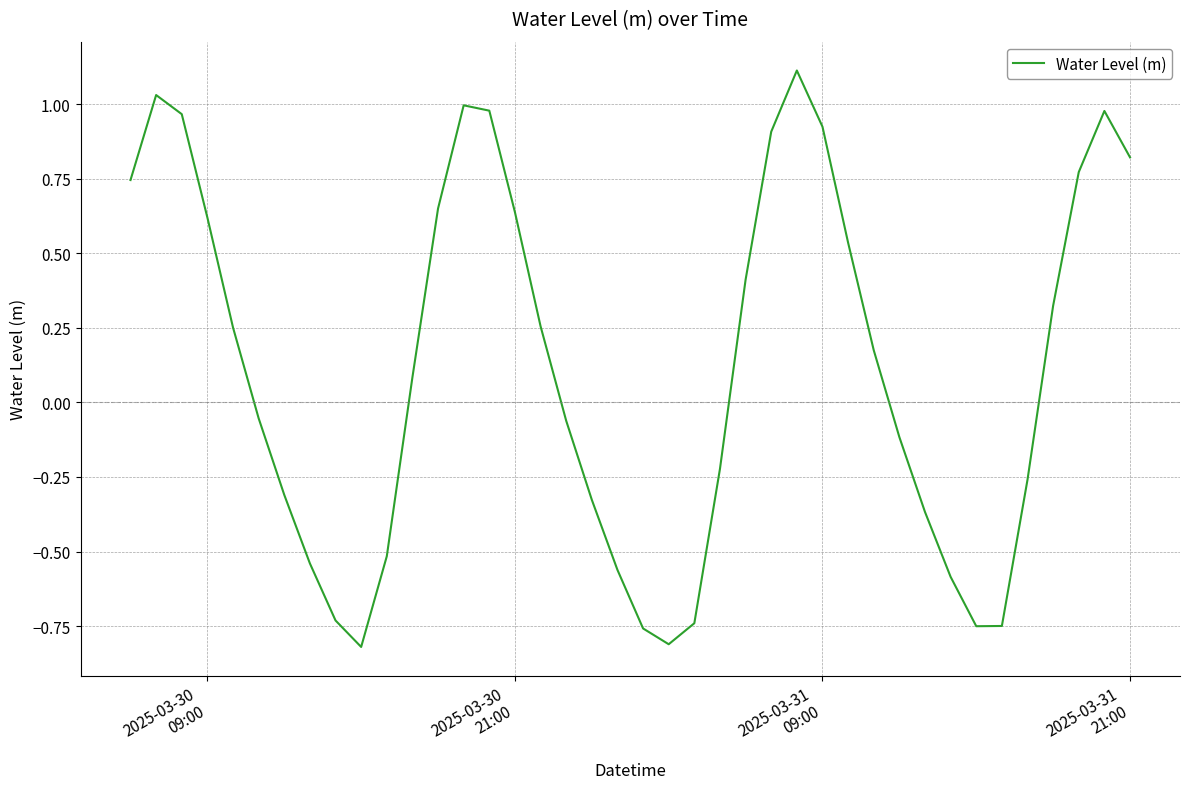

What is the difference between the maximum and minimum values?

1.9